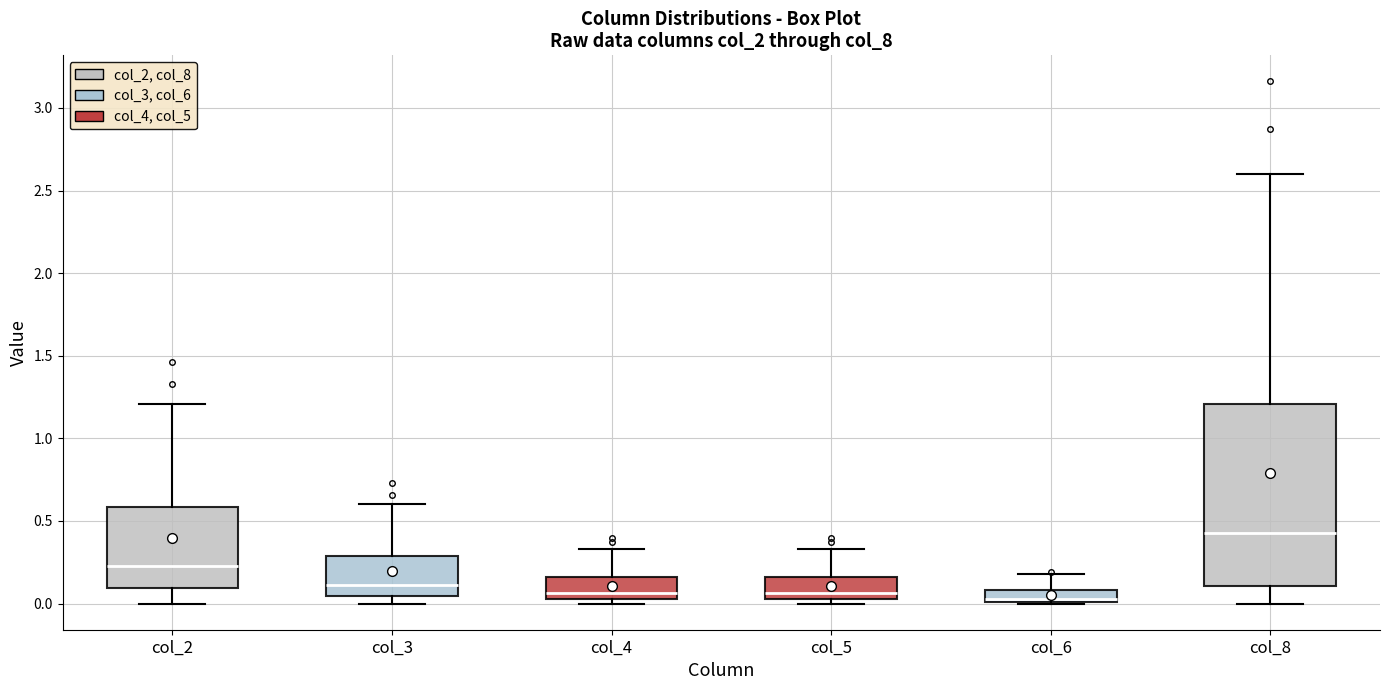

Where is the upper edge of the box for col_4 on the y-axis? The values are not printed on the chart, so give them approximately, as read against the axis.

0.15